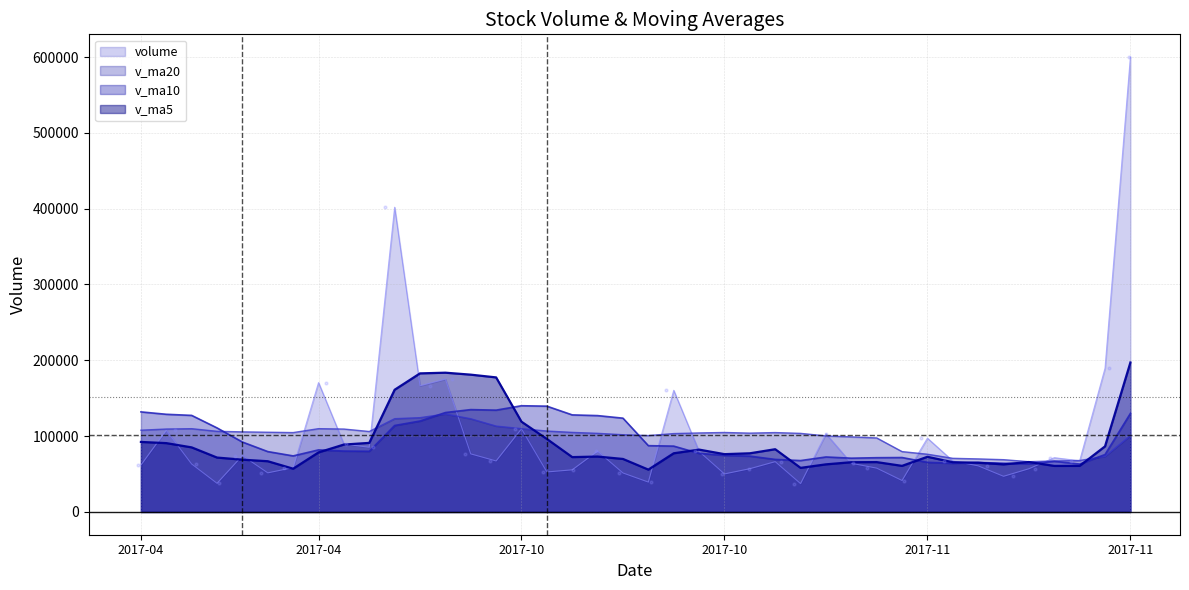

Which series reaches the maximum Y coordinate?

volume